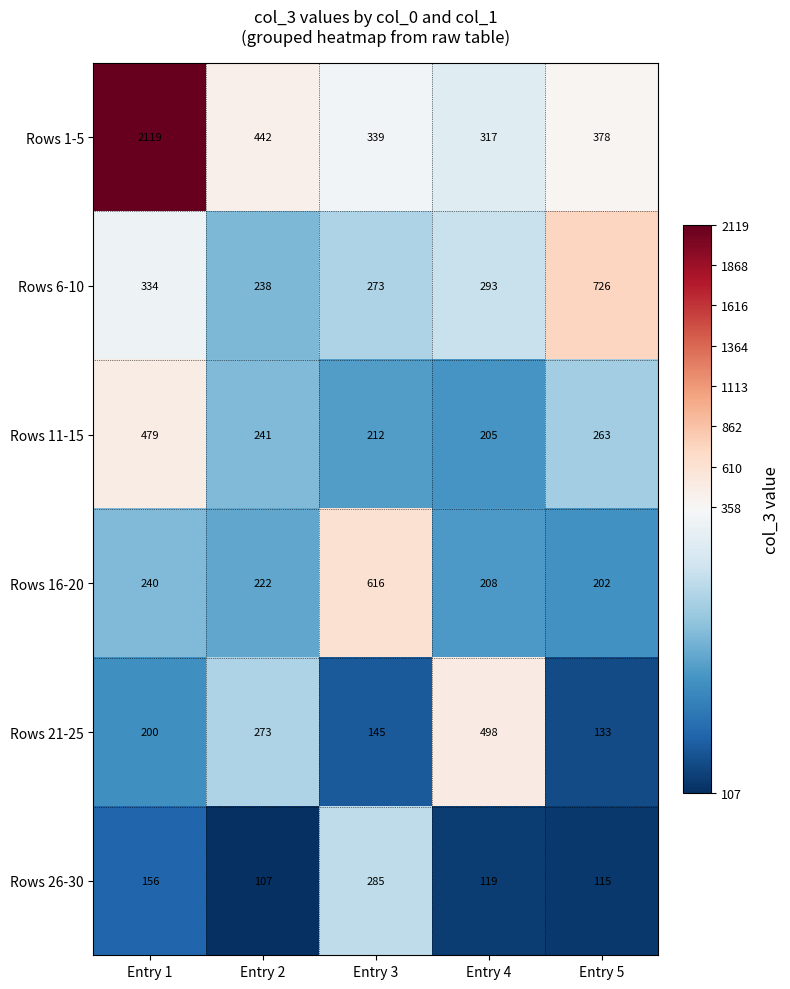

Which series has the largest total across all categories?

Rows 1-5